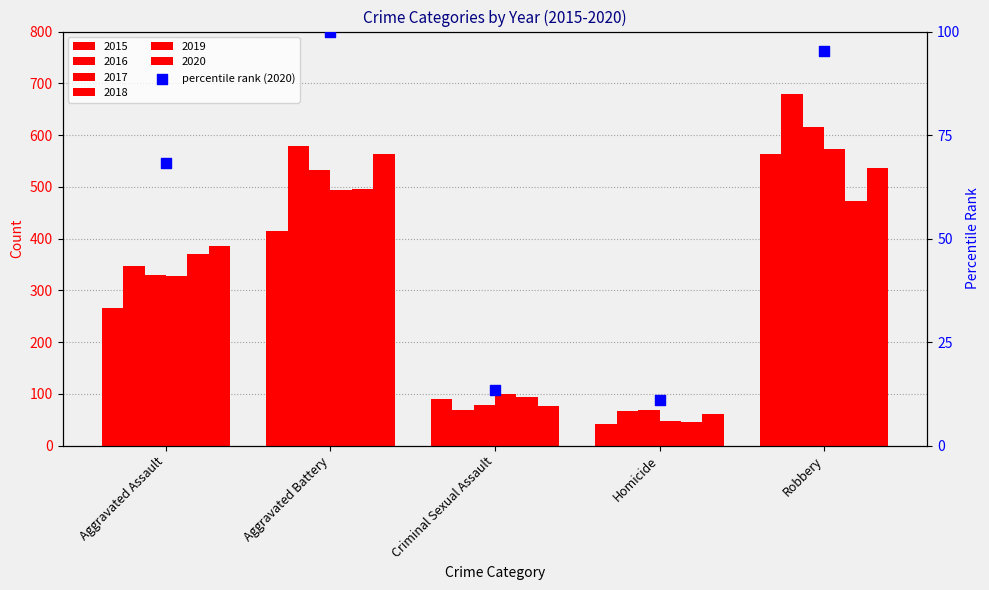

Between Aggravated Assault and Homicide, which is larger?

Aggravated Assault